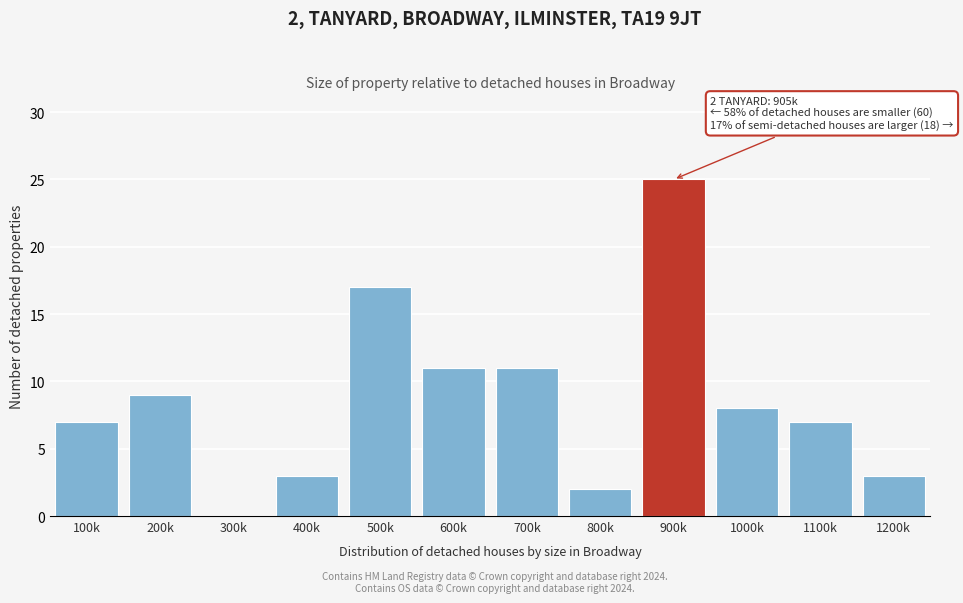

Reading left to right, what are all the values shown in this chart?

100k=7	200k=9	300k=0	400k=3	500k=17	600k=11	700k=11	800k=2	900k=25	1000k=8	1100k=7	1200k=3